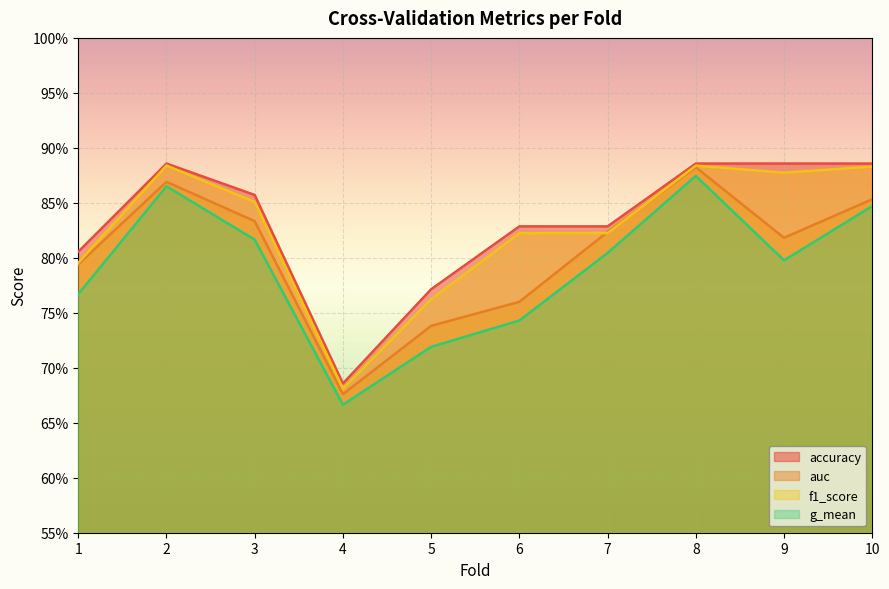

Count the f1_score values in the range 0 to 1.

10